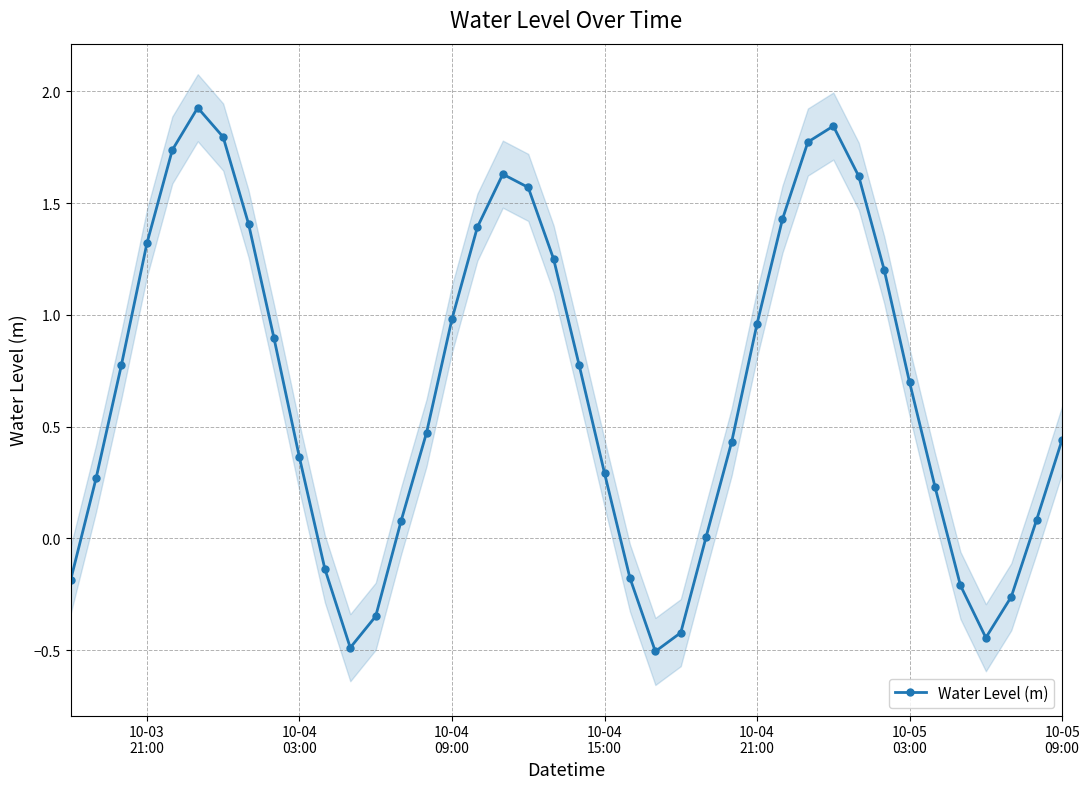

True or false: Water Level (m) has more than 1 points higher than both neighbors.

True